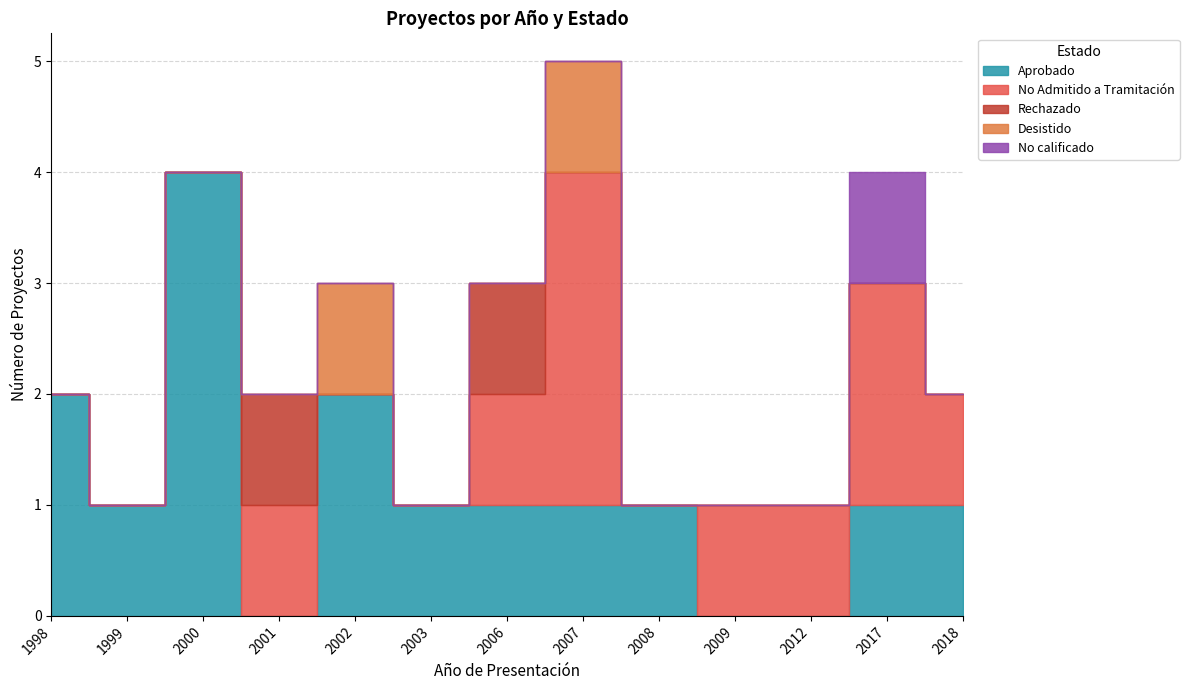

Which category has the lowest value across all series?

2001